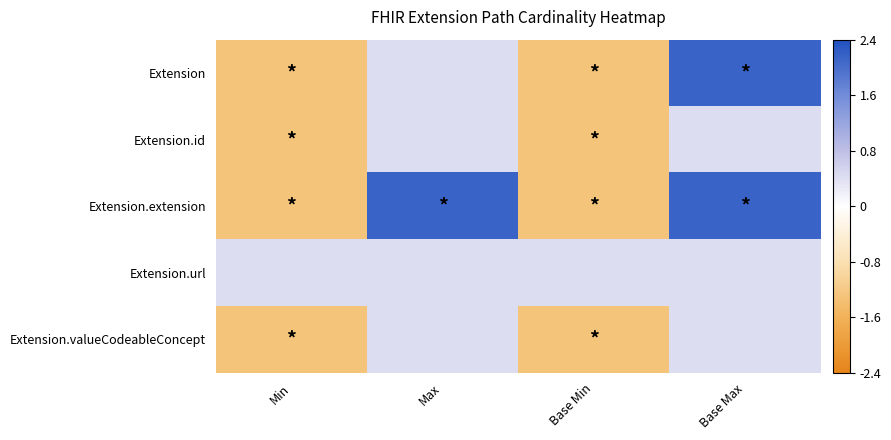

Reading right to left, transcribe all the data shown in this chart.

Extension: Base Max=2.1	Base Min=-1.3	Max=0.4	Min=-1.3
Extension.id: Base Max=0.4	Base Min=-1.3	Max=0.4	Min=-1.3
Extension.extension: Base Max=2.1	Base Min=-1.3	Max=2.1	Min=-1.3
Extension.url: Base Max=0.4	Base Min=0.4	Max=0.4	Min=0.4
Extension.valueCodeableConcept: Base Max=0.4	Base Min=-1.3	Max=0.4	Min=-1.3